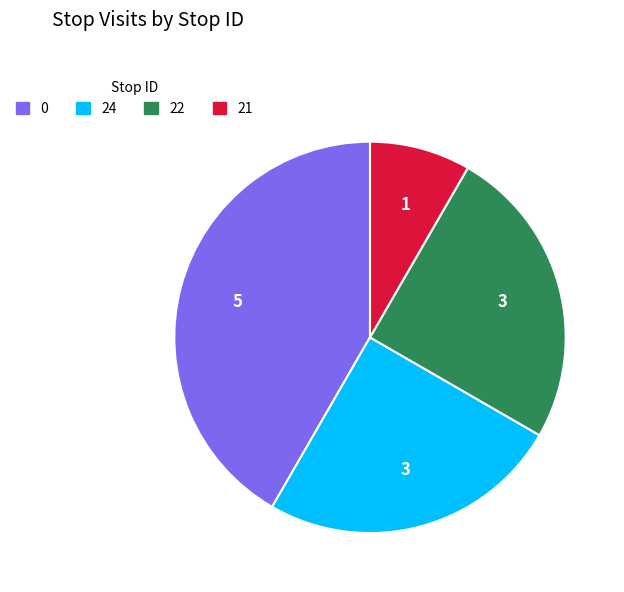

Count the number of slices in the pie.

4